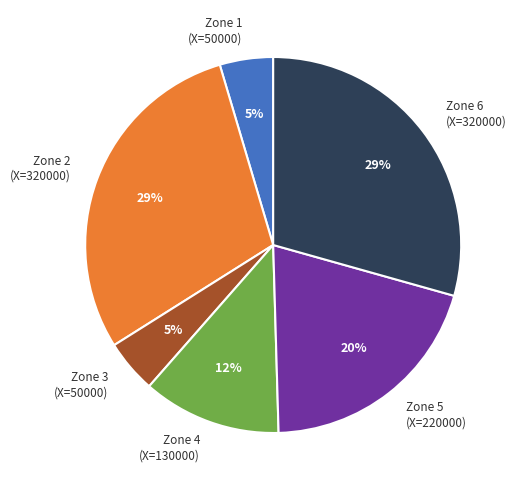

To the nearest percent, what is the combined percentage of Zone 2 and Zone 4?

41%